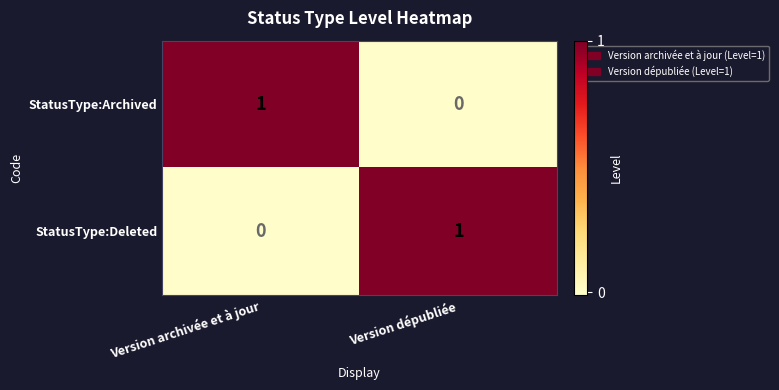

The StatusType:Deleted series shows 1 at Version dépubliée. True or false?

True